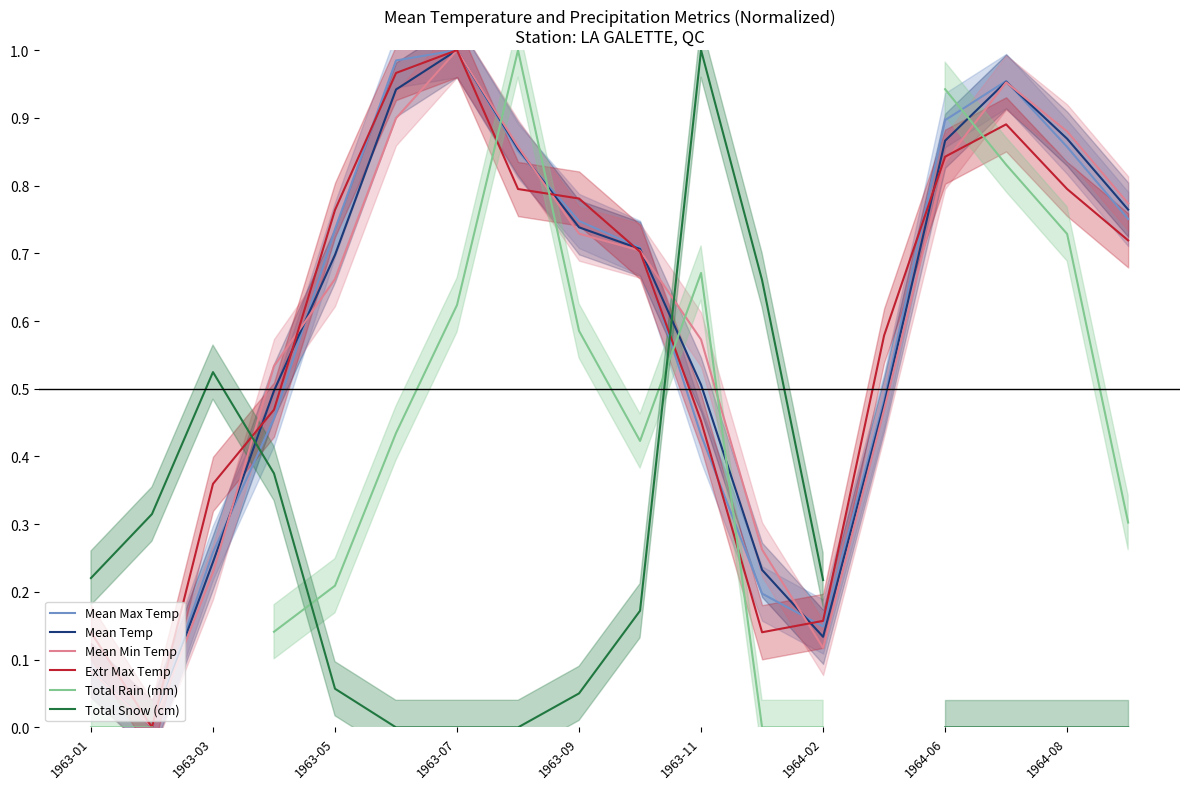

In Extr Max Temp, how many points are higher than both neighbors (excluding endpoints)?

2